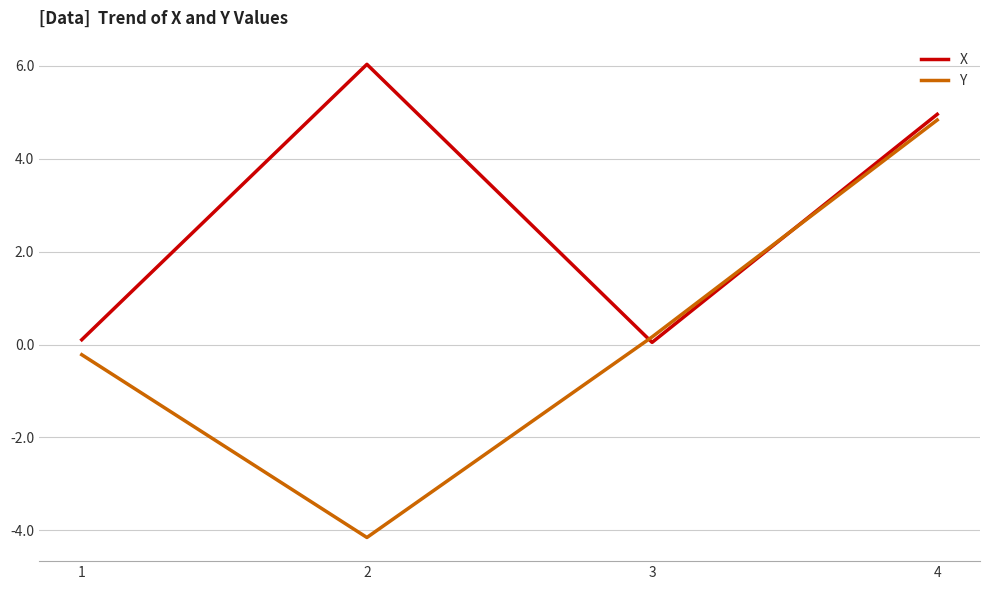

True or false: X has a value of 6.0 at 2.

True